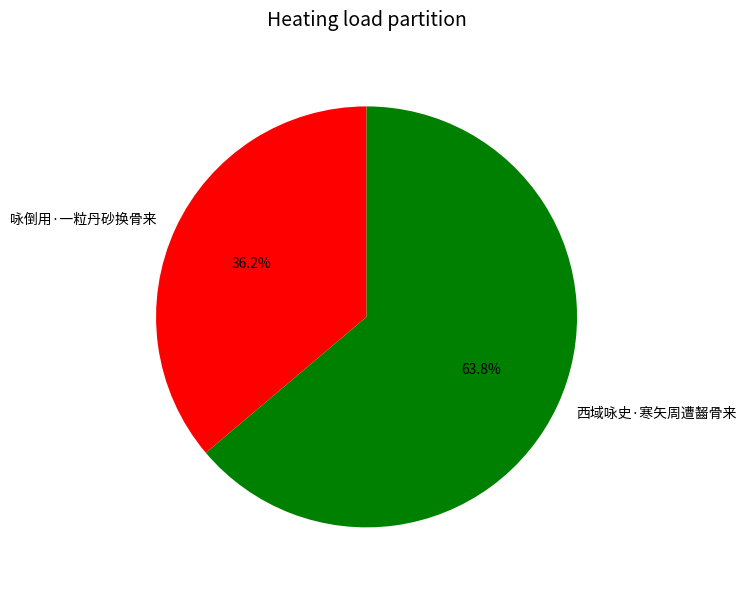

Which has a higher value, 咏倒用·一粒丹砂换骨来 or 西域咏史·寒矢周遭齧骨来?

西域咏史·寒矢周遭齧骨来